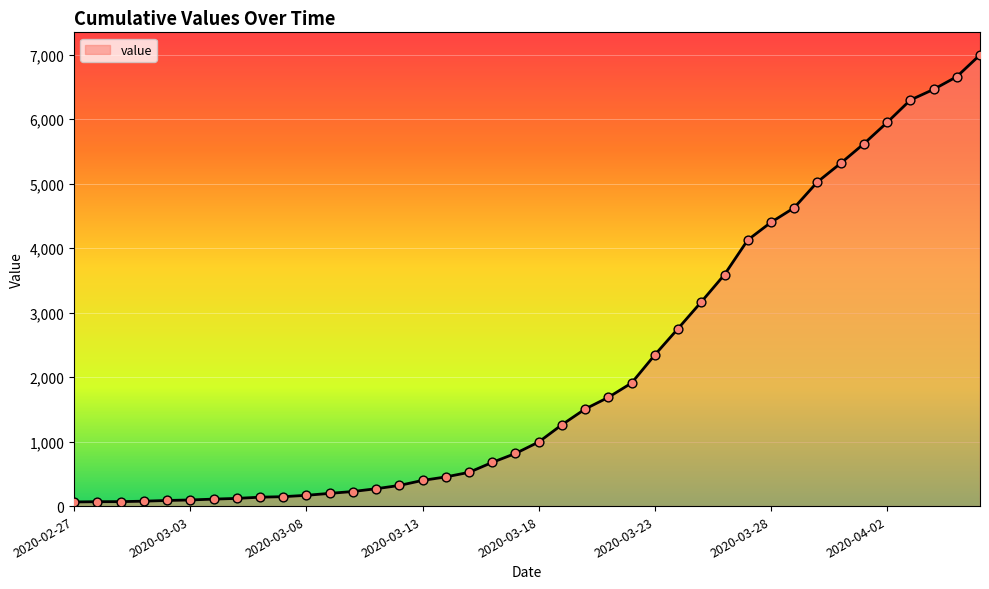

What is the difference between the maximum and minimum values?

6931